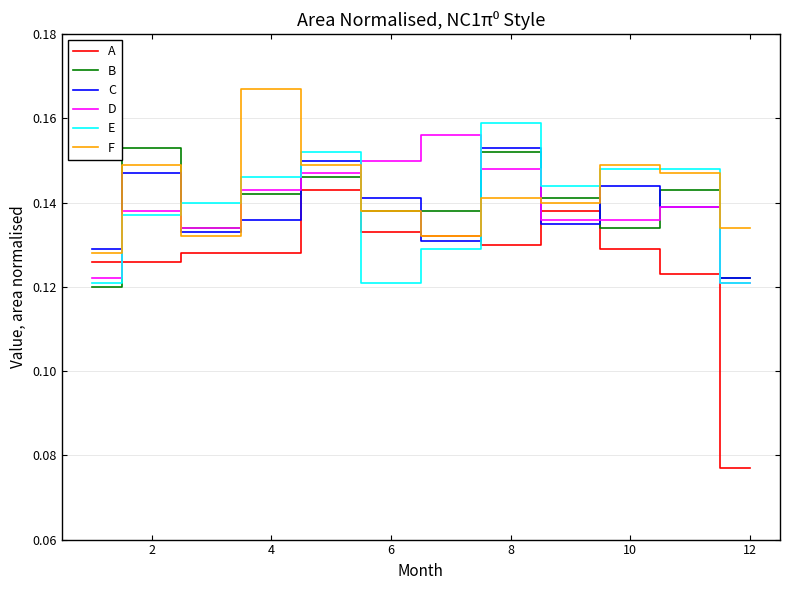

After their last crossing, which series has the higher values: E or F?

F